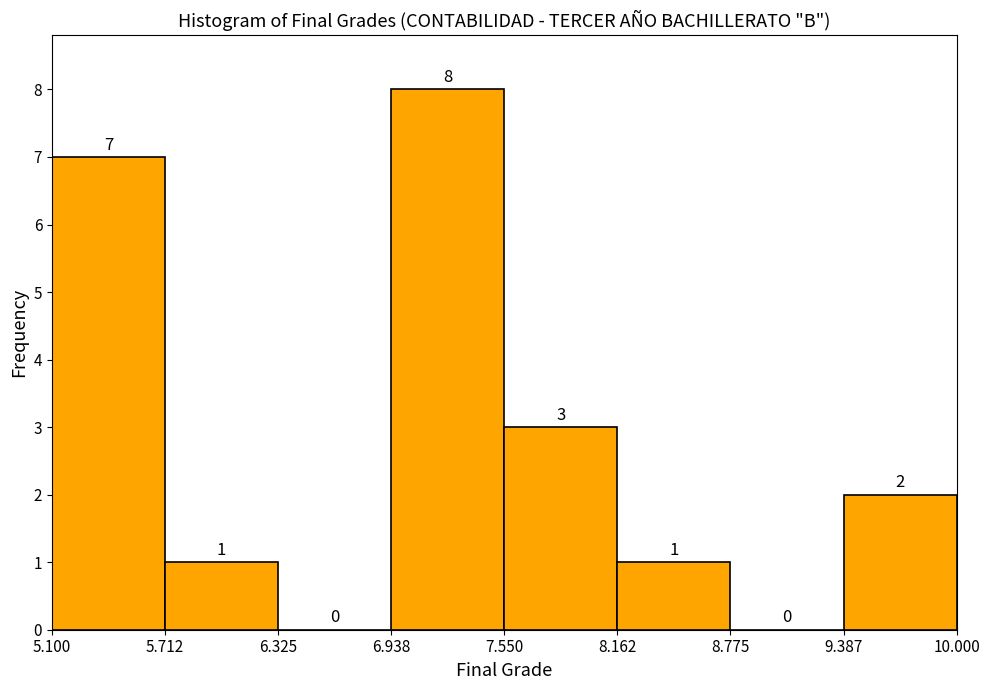

How tall is the bar that spans 8.162 to 8.775 on the x-axis?

1